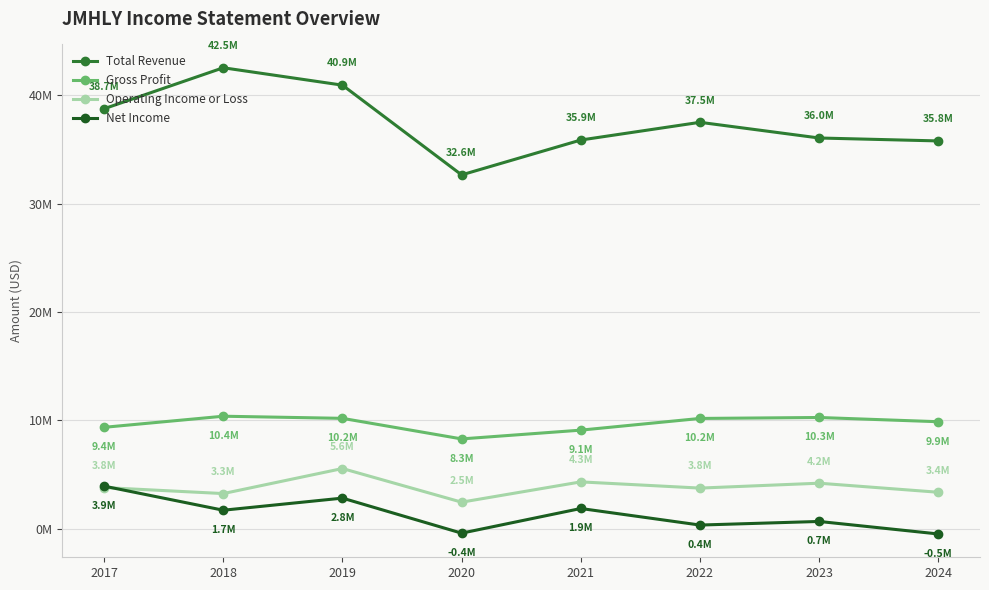

True or false: Operating Income or Loss and Total Revenue cross at least once.

False